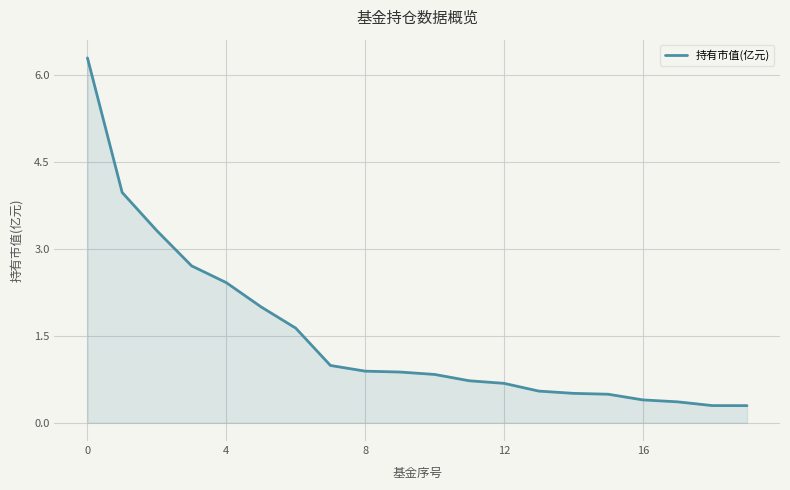

What is the maximum value shown in the chart?

6.3